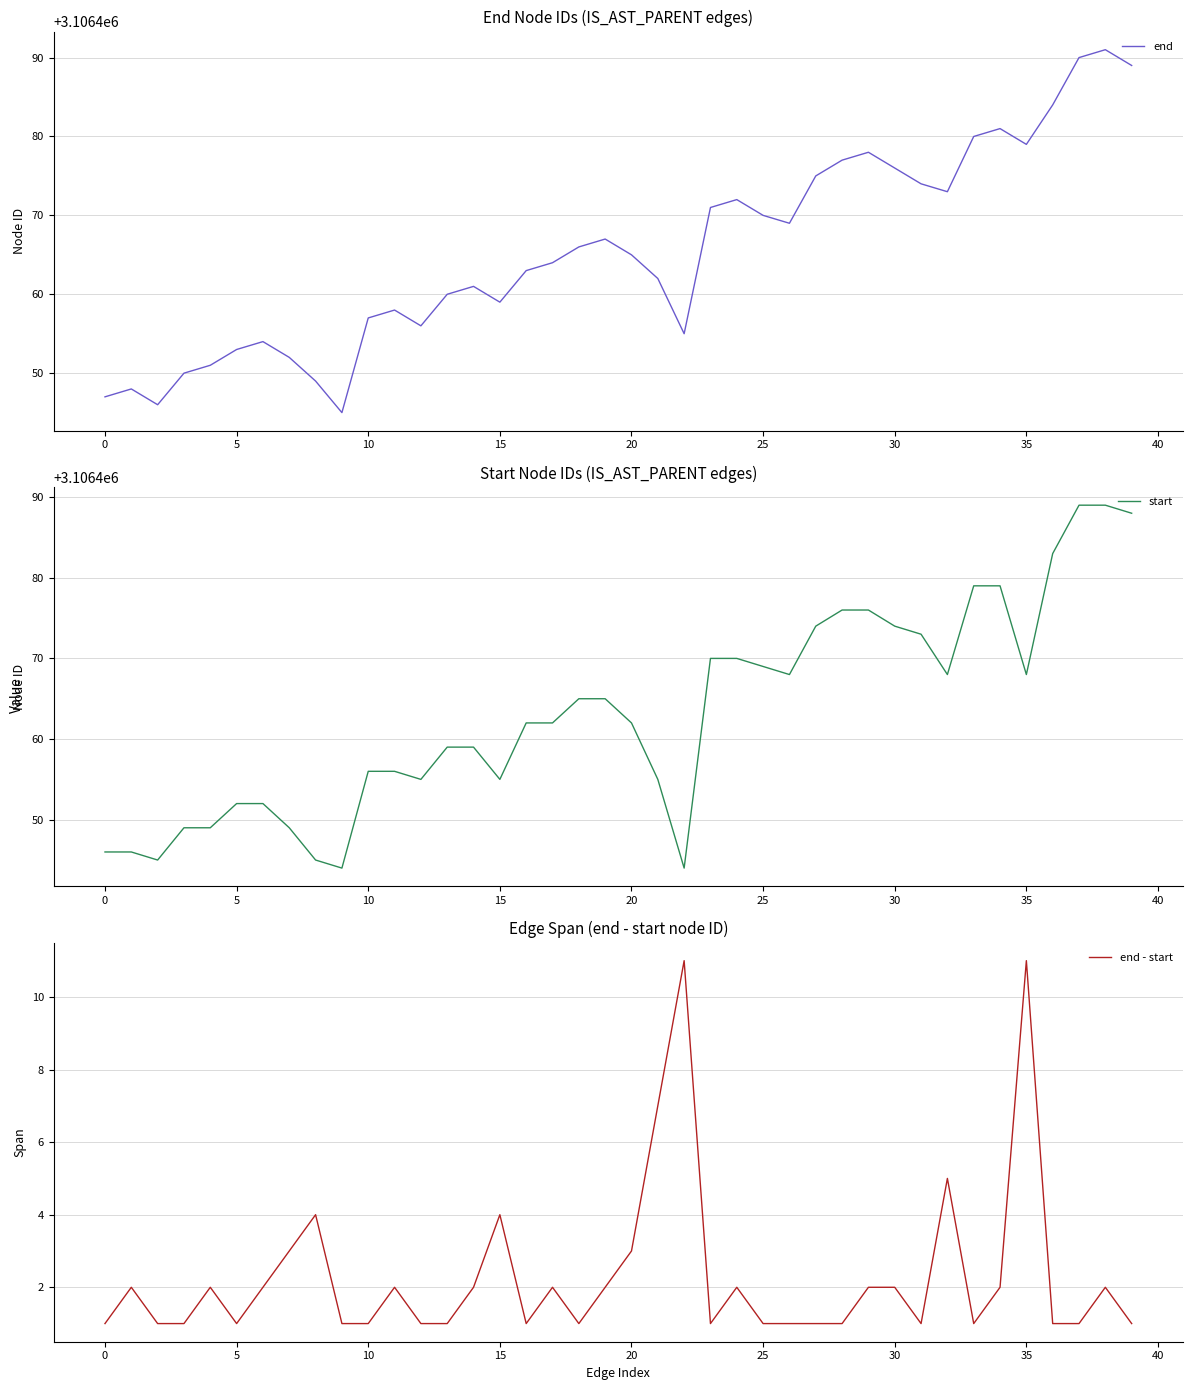

Rank the series at 21 from highest to lowest value.

end, start, end - start